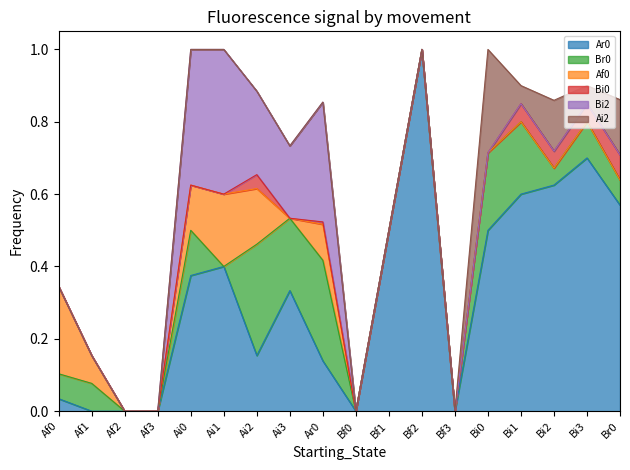

What is the sum of all Ai2 values?

0.7